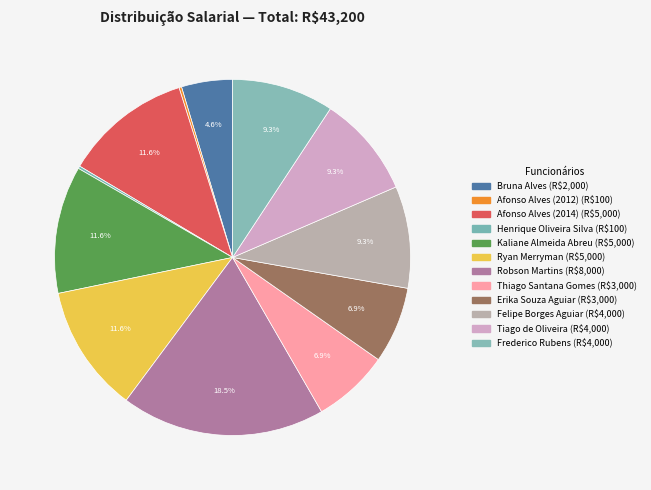

What is the change in value from Henrique Oliveira Silva to Frederico Rubens?

+3900